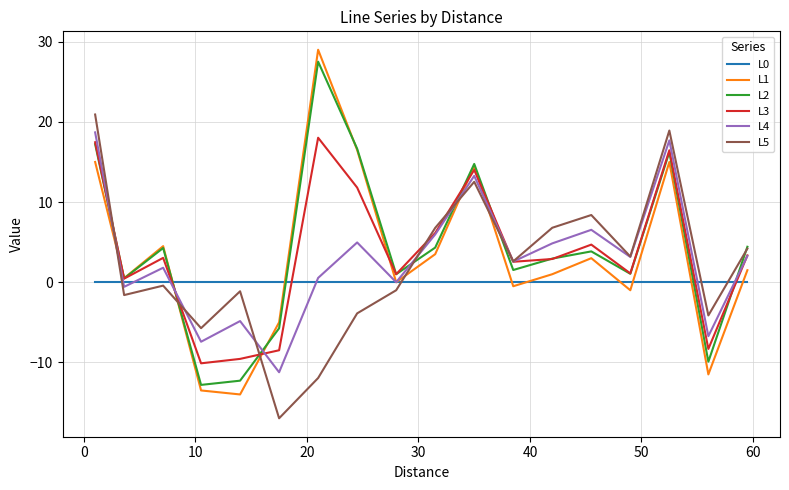

How many interior local valleys does the L4 series have?

7